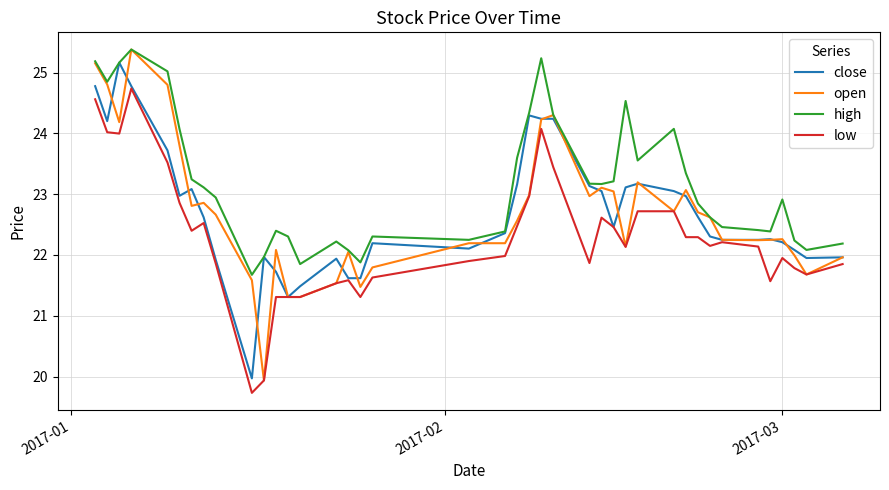

What is the lowest value of the low series?

19.7